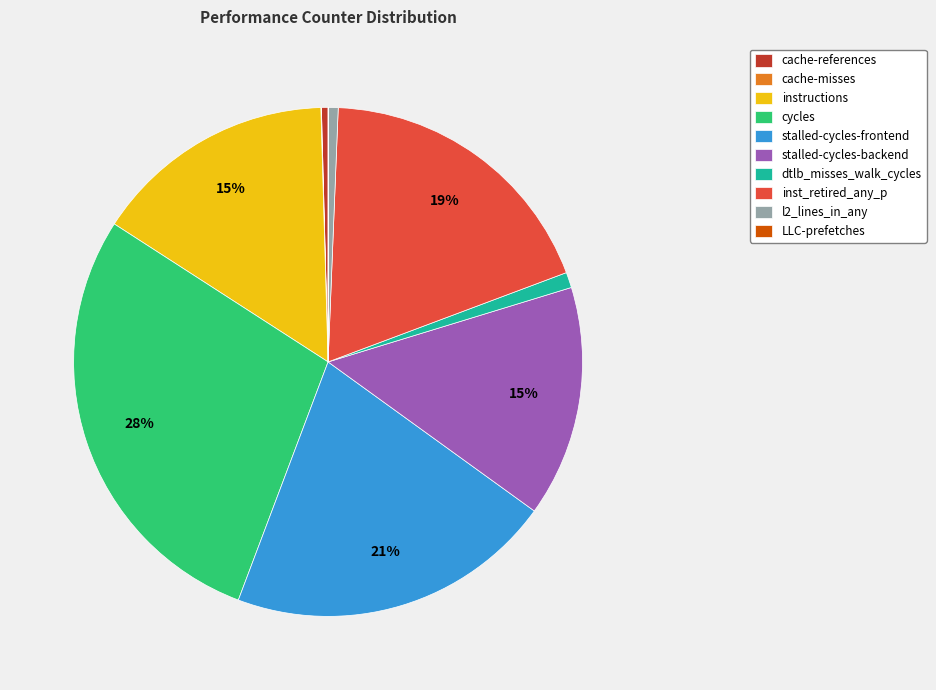

To the nearest percent, what is the difference between the cycles and instructions slice percentages?

13%